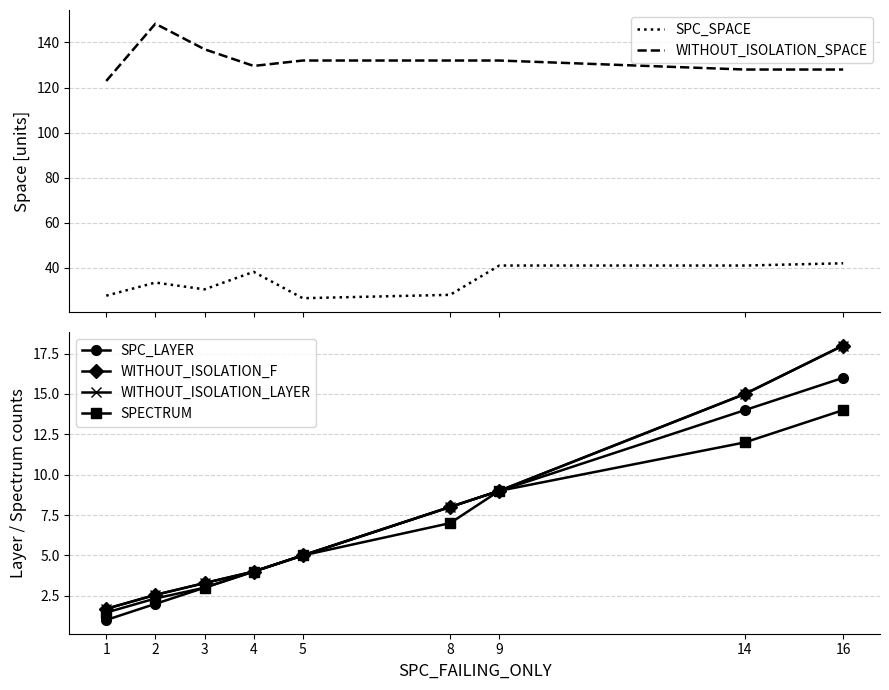

True or false: WITHOUT_ISOLATION_SPACE and SPECTRUM intersect in this chart.

False